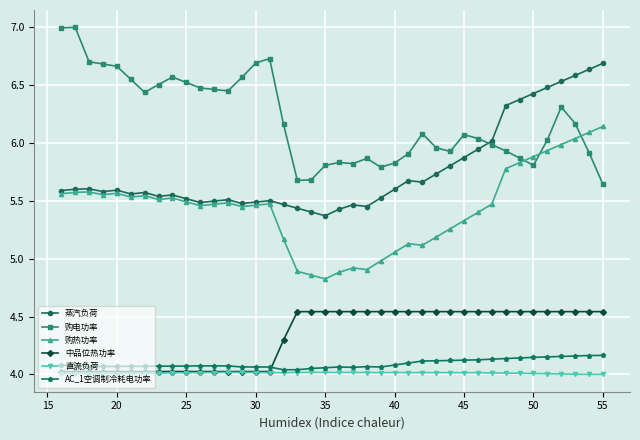

Which series has the largest total across all categories?

购电功率